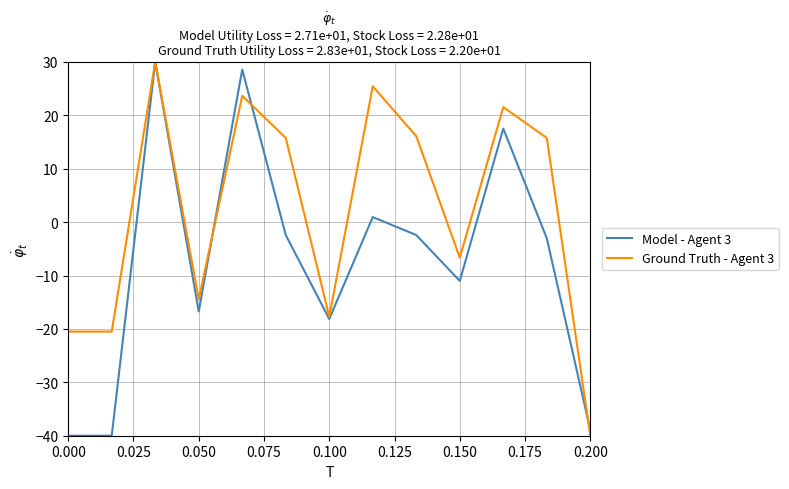

Does the chart have visible grid lines?

Yes